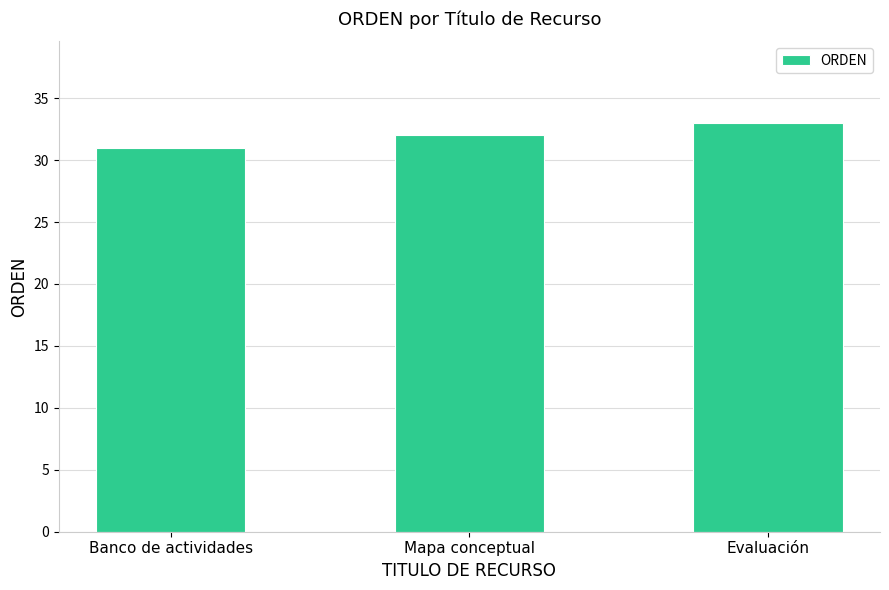

Approximately how many times larger is the value at Mapa conceptual compared to Banco de actividades?

1.0